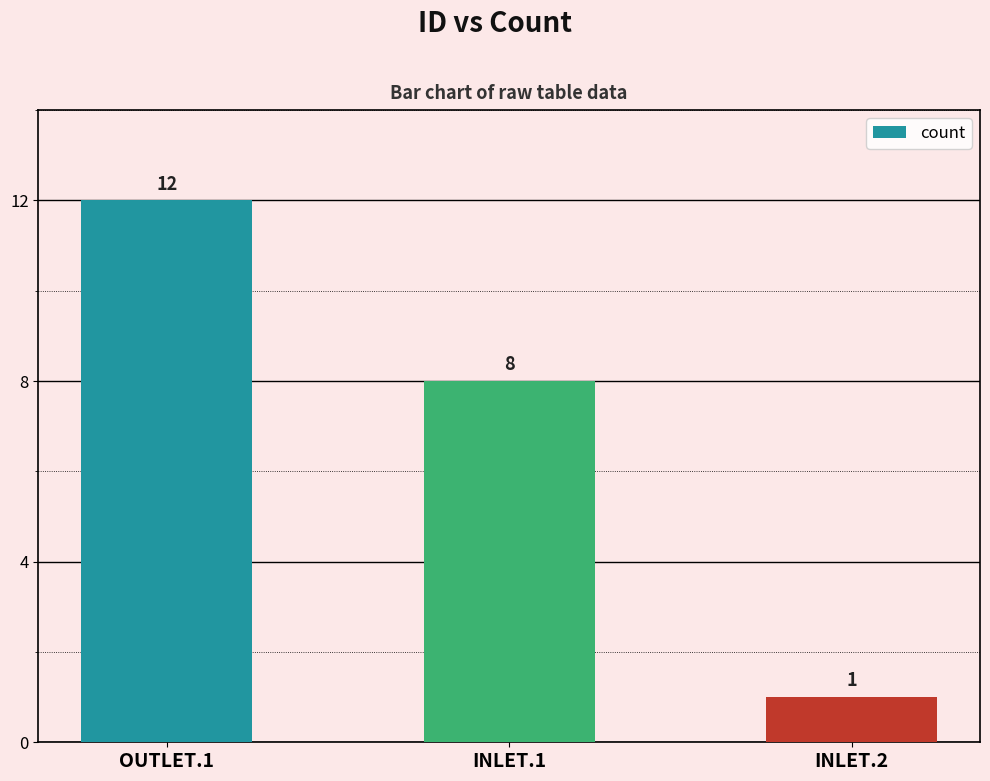

How many values are between 1 and 12?

3